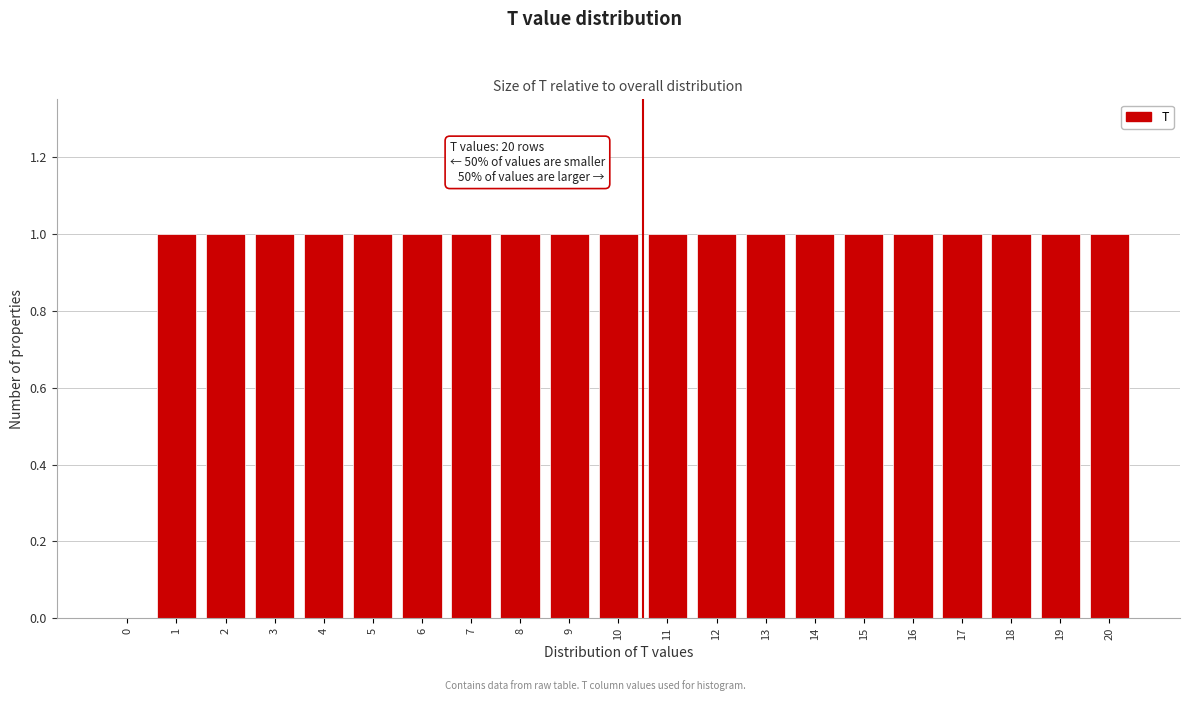

Reading left to right, transcribe all the data shown in this chart.

0=0	1=1	2=1	3=1	4=1	5=1	6=1	7=1	8=1	9=1	10=1	11=1	12=1	13=1	14=1	15=1	16=1	17=1	18=1	19=1	20=1